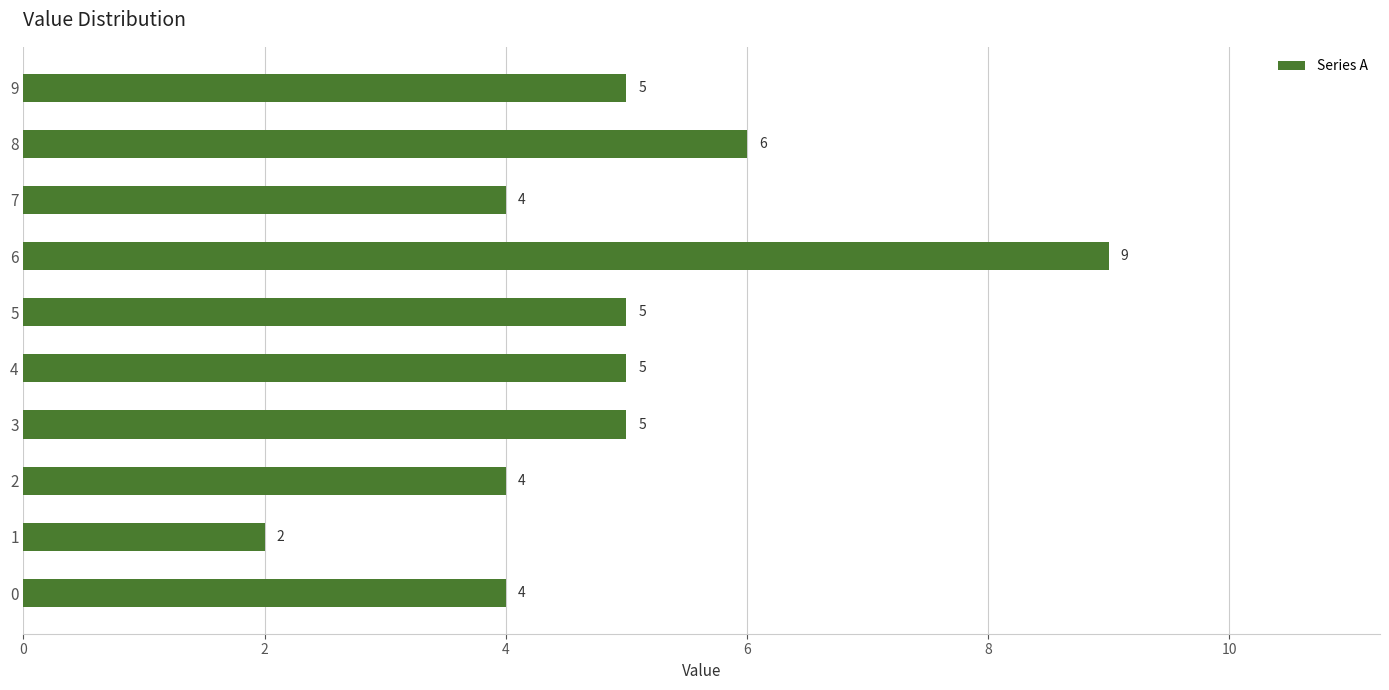

Reading bottom to top, what are all the values shown in this chart?

0=4	1=2	2=4	3=5	4=5	5=5	6=9	7=4	8=6	9=5